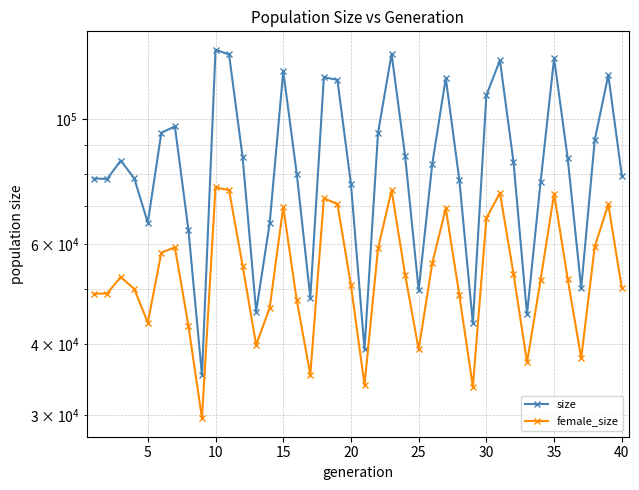

What is the difference between the highest and lowest values at 25?

36453